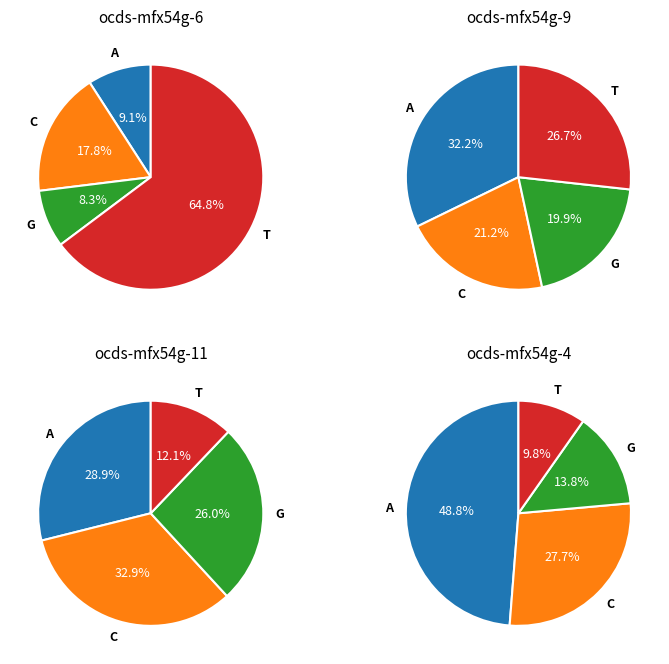

True or false: St. Georges Bank accounts for 15% of the total.

False